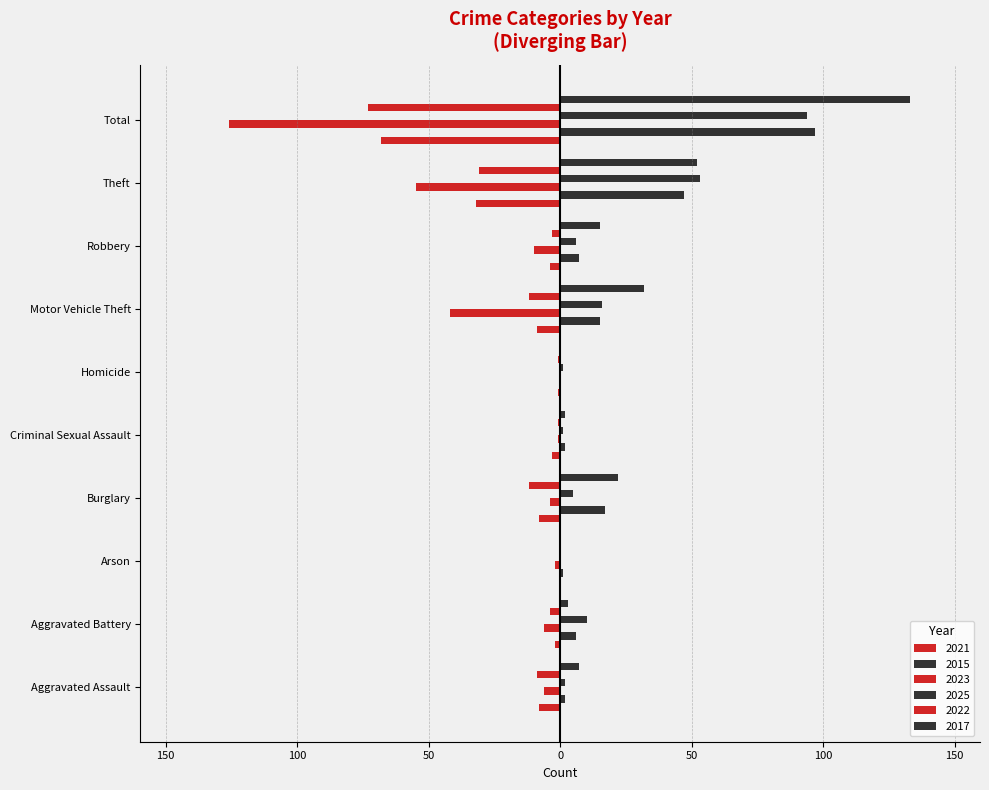

What is the approximate value of 2023 at Total, to the nearest 50?

-150